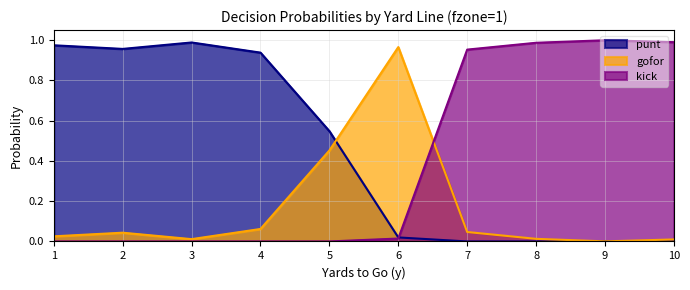

True or false: kick has a value of 0.0 at 6.

True